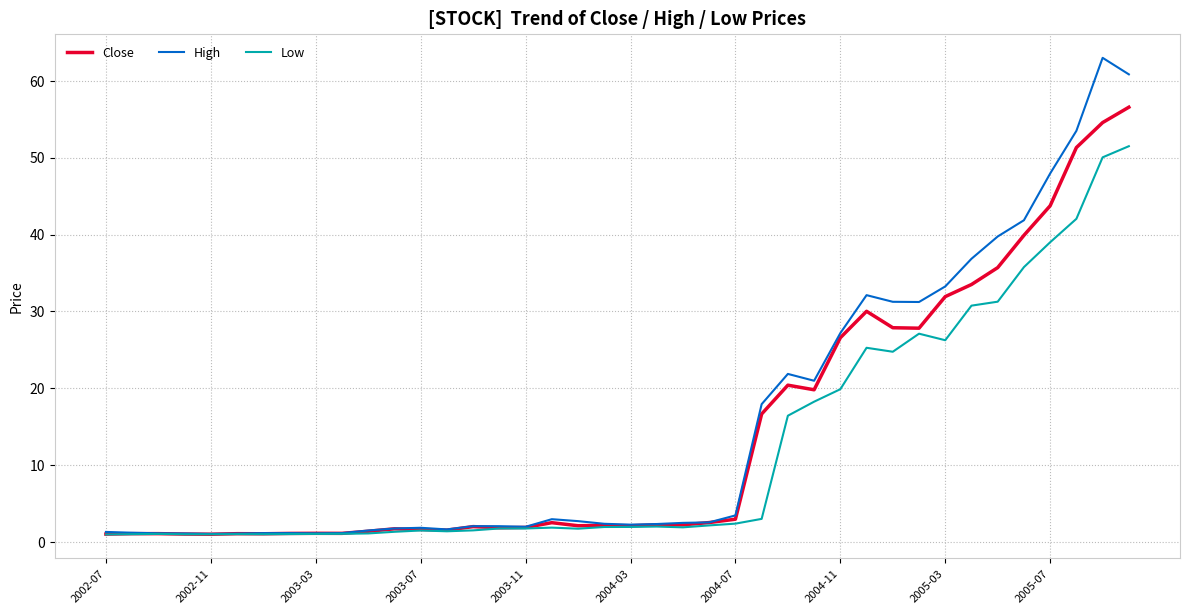

What is the difference between the maximum and second lowest values in the High series?

61.9